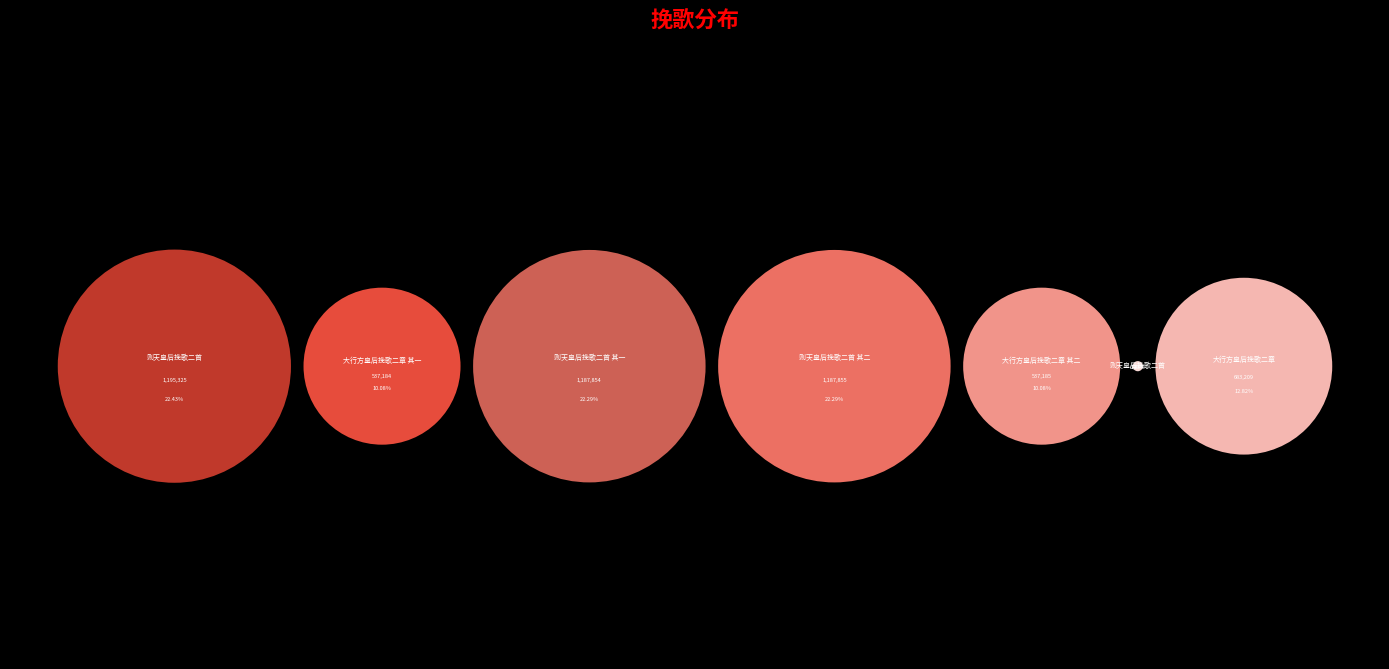

Rank the categories by value from lowest to highest.

则天皇后挽歌二首, 大行方皇后挽歌二章 其一, 大行方皇后挽歌二章 其二, 大行方皇后挽歌二章, 则天皇后挽歌二首 其一, 则天皇后挽歌二首 其二, 则天皇后挽歌二首